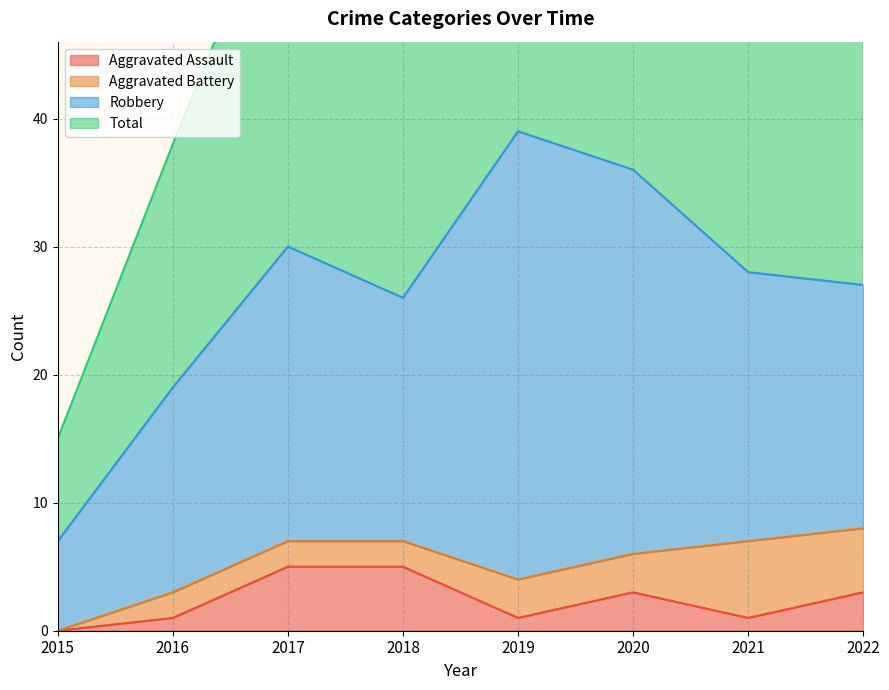

What is the sum of the Total values at 2021 and 2019?

135